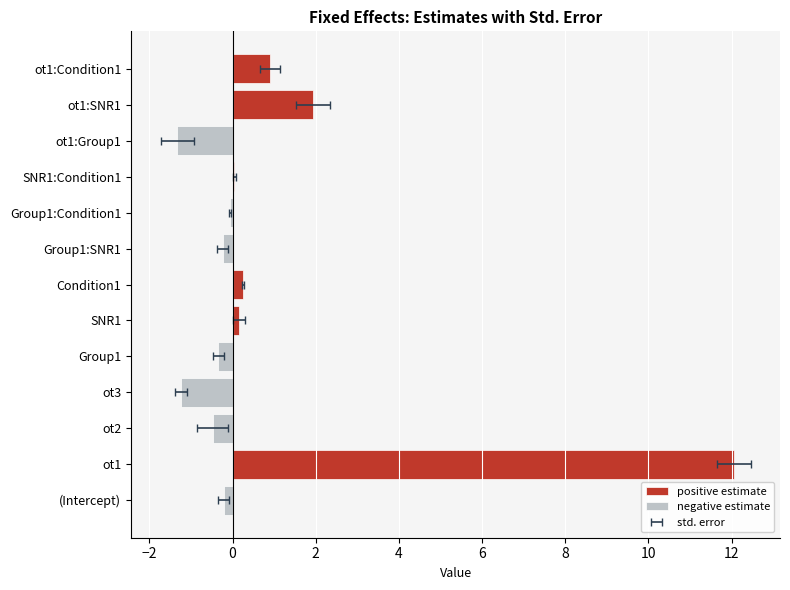

What is the average value of the negative estimate series?

-0.3